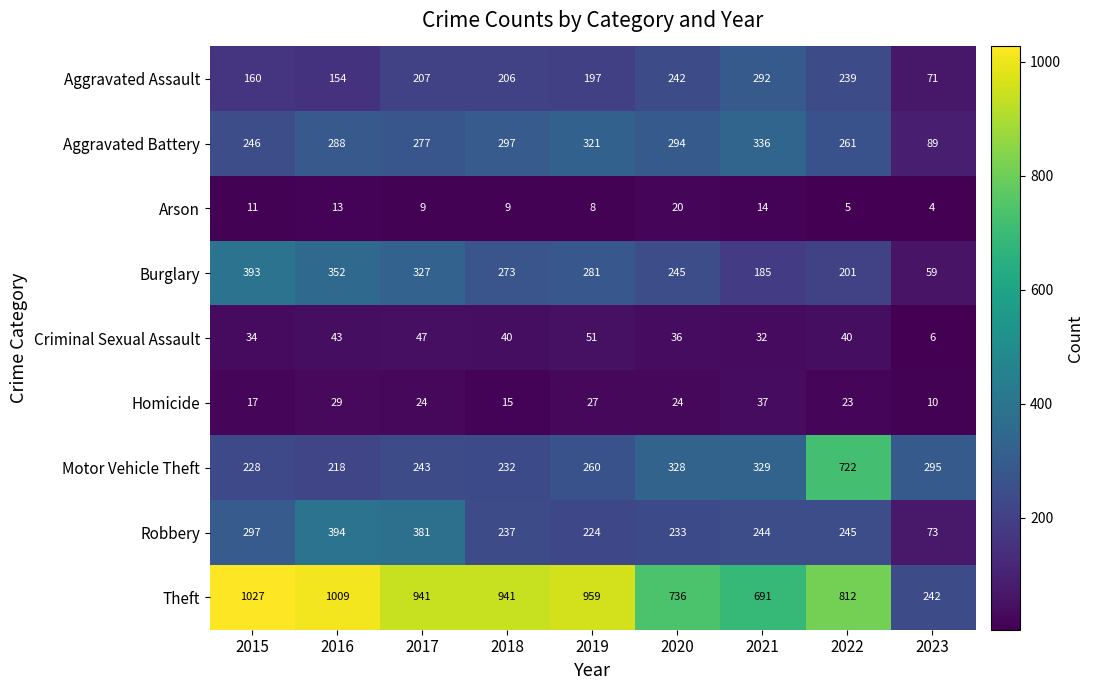

What is the difference between the maximum and minimum values in the Theft series?

785